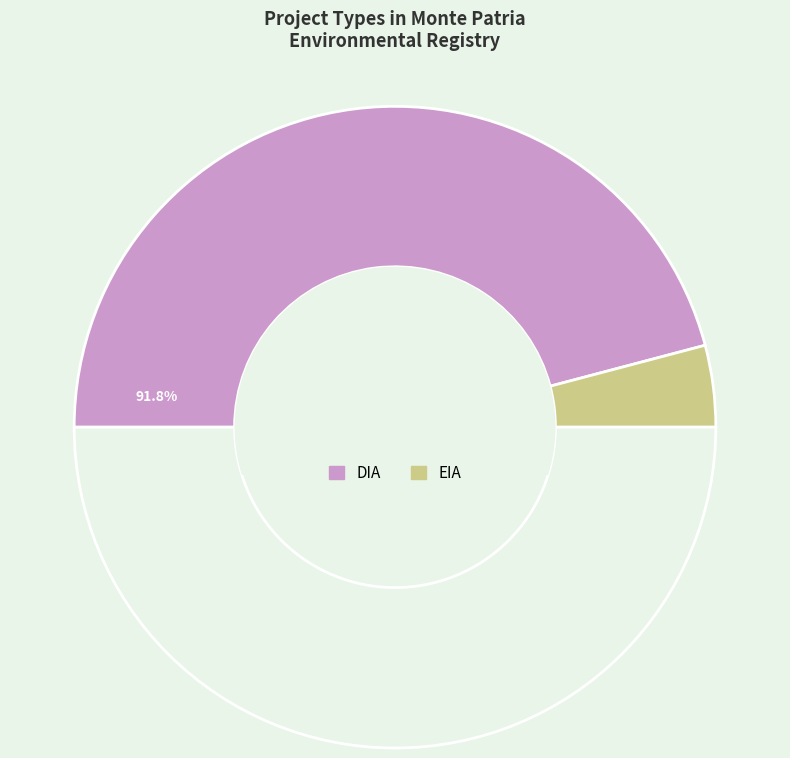

Count the number of slices in the pie.

2